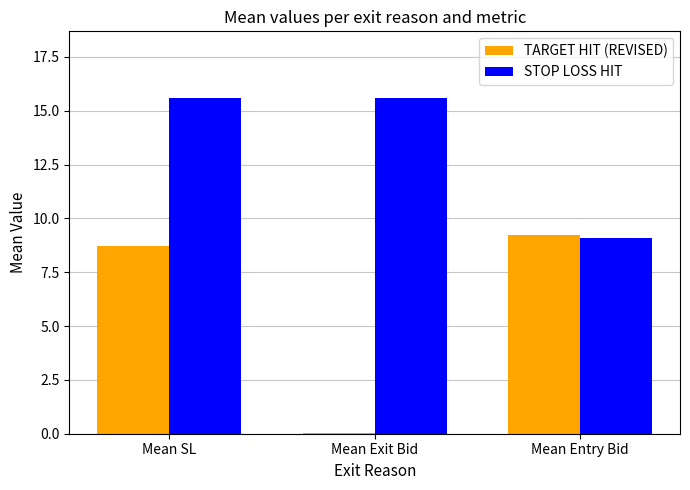

What value does the STOP LOSS HIT series have at Mean Entry Bid?

9.1